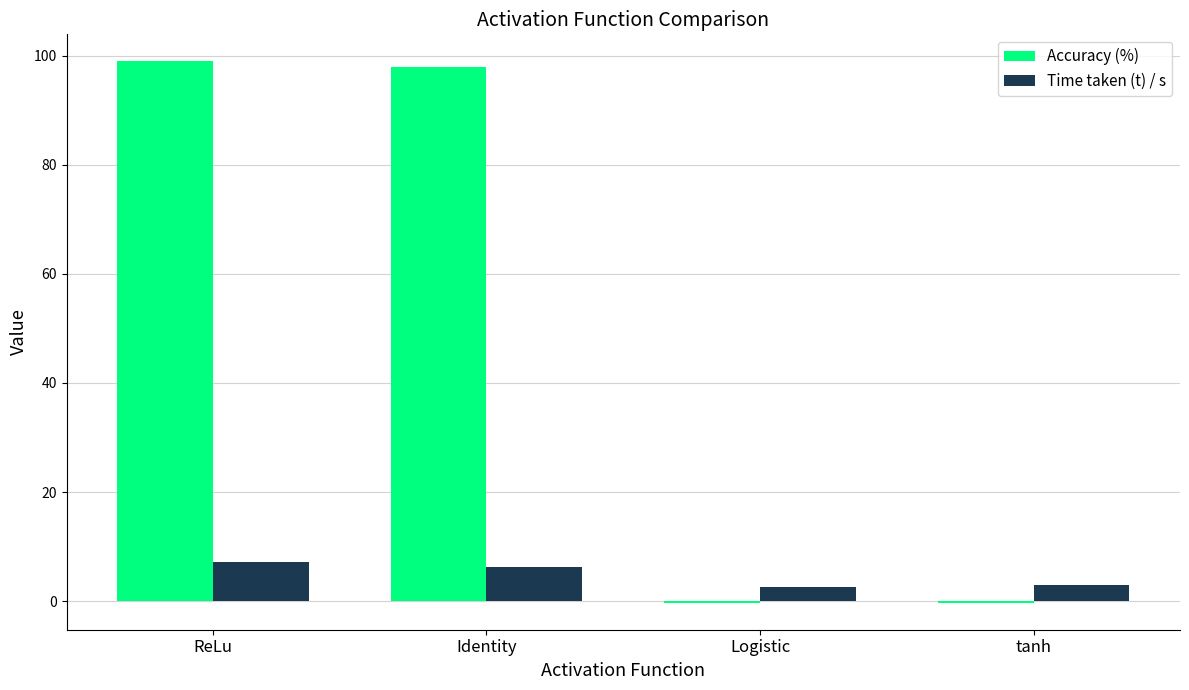

What is the sum of the Time taken (t) / s values at tanh and Logistic?

5.4